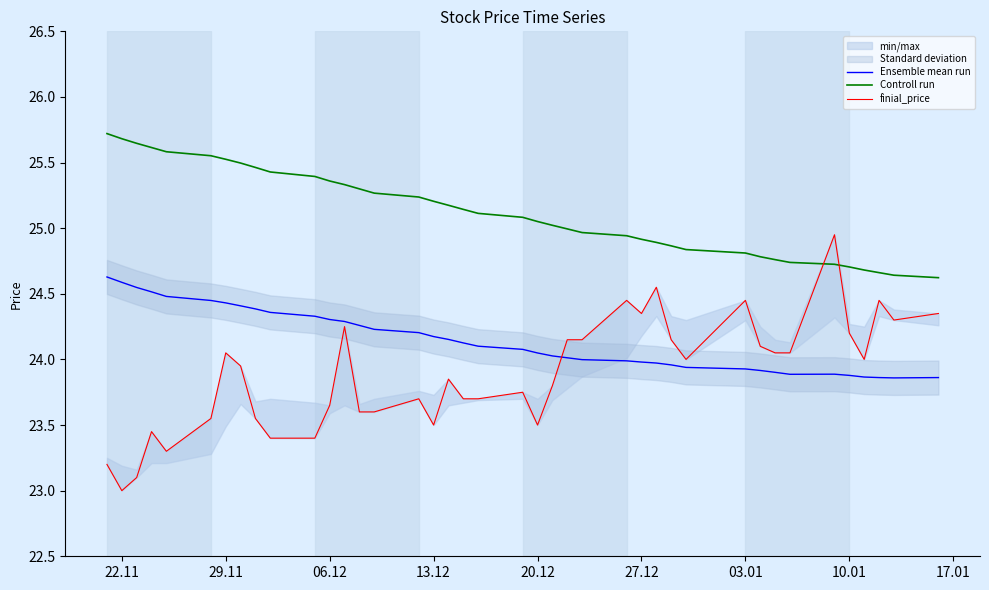

What is the sum of all Controll run values?

1004.9